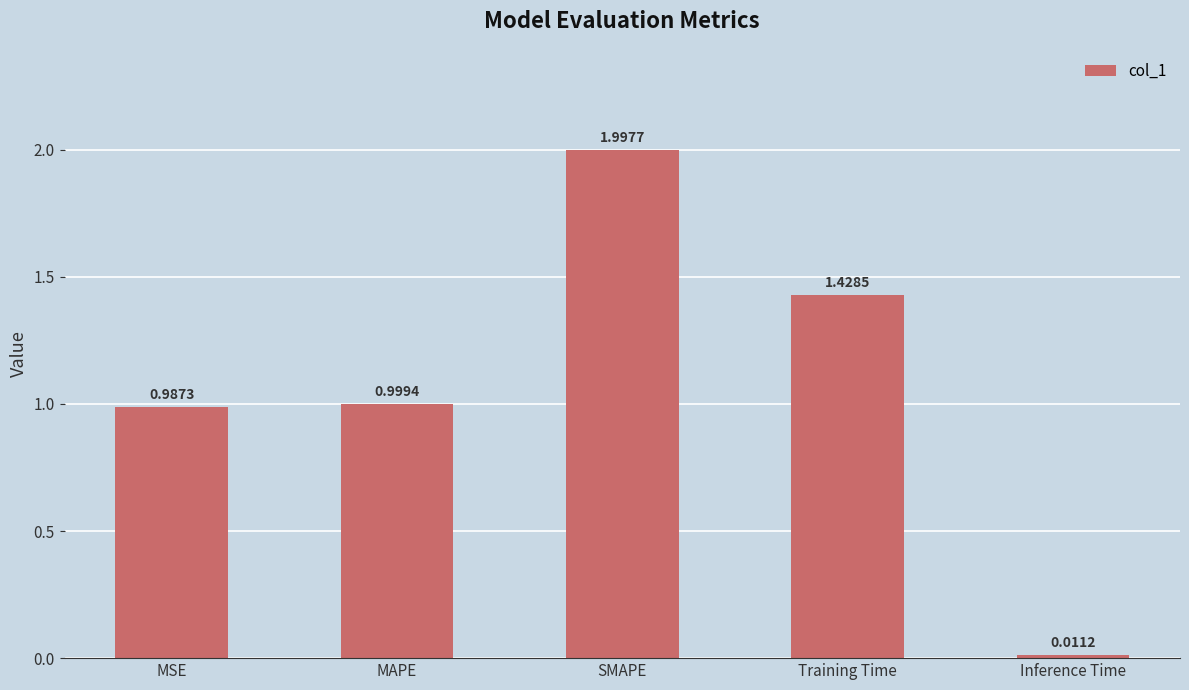

How many categories are shown in the chart?

5